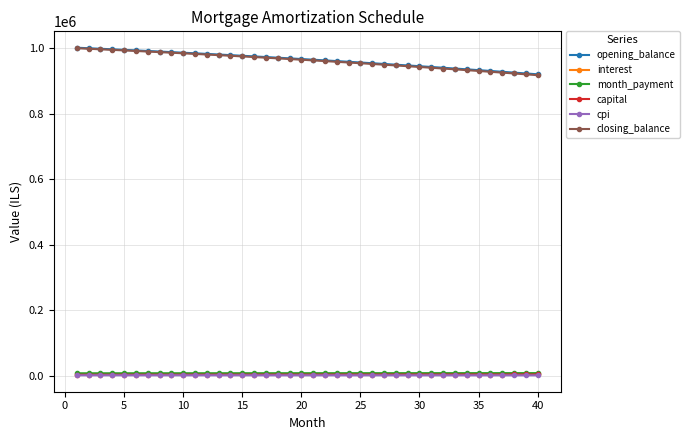

True or false: month_payment and cpi cross at least once.

False